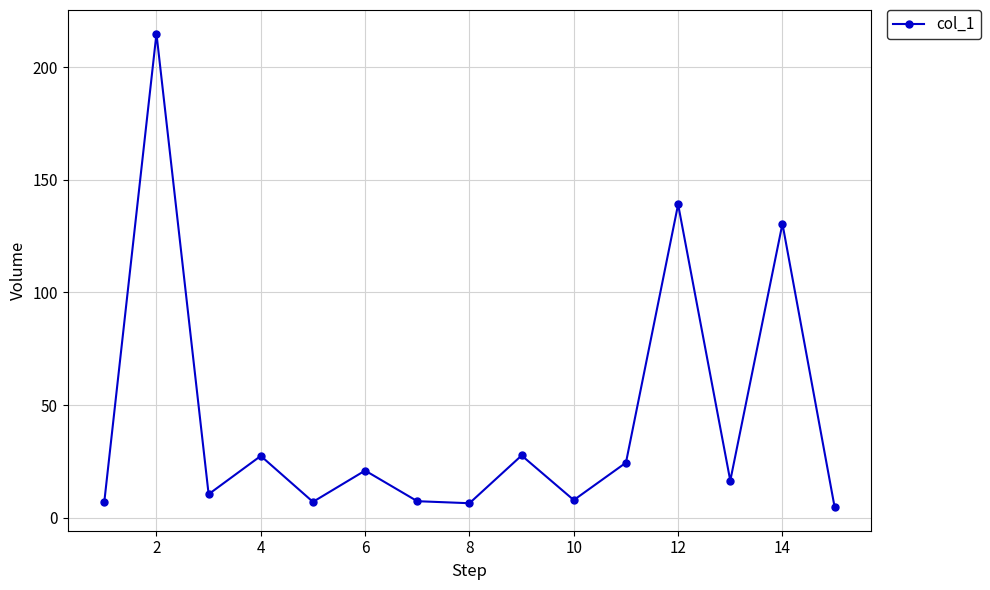

What is the value of the 14th point from the left?

130.5